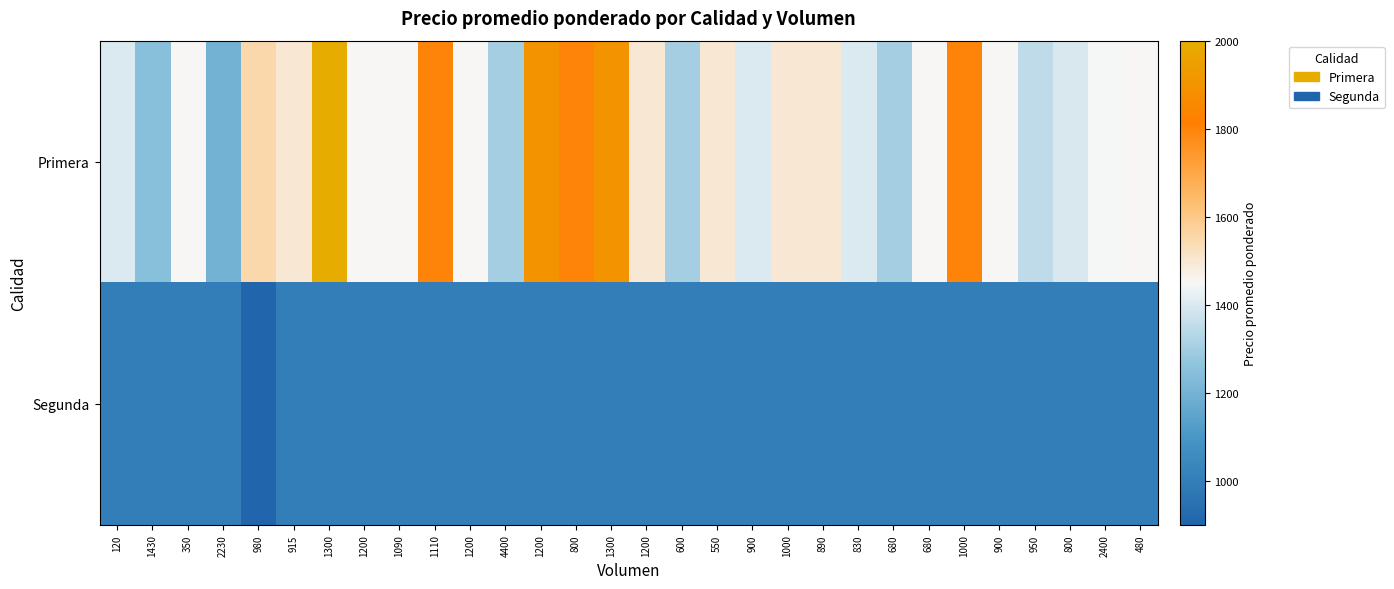

Reading left to right, list all the values displayed in this chart.

Primera: 120=1400	1430=1248	350=1450	2230=1200	980=1551	915=1500	1300=2000	1200=1450	1090=1450	1110=1800	1200=1450	4400=1300	1200=1900	800=1800	1300=1900	1200=1500	600=1300	550=1500	900=1400	1000=1500	890=1500	830=1400	680=1300	680=1452	1000=1800	900=1454	950=1349	800=1396	2400=1449	480=1451
Segunda: 120=1000	1430=1000	350=1000	2230=1000	980=900	915=1000	1300=1000	1200=1000	1090=1000	1110=1000	1200=1000	4400=1000	1200=1000	800=1000	1300=1000	1200=1000	600=1000	550=1000	900=1000	1000=1000	890=1000	830=1000	680=1000	680=1000	1000=1000	900=1000	950=1000	800=1000	2400=1000	480=1000